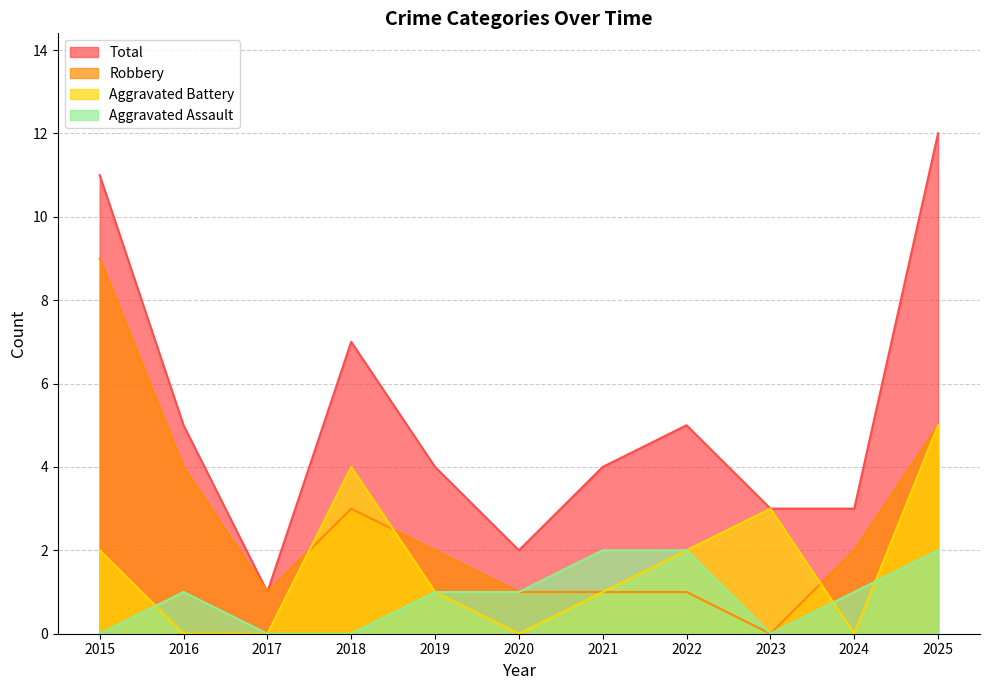

Which series has the largest total across all categories?

Total